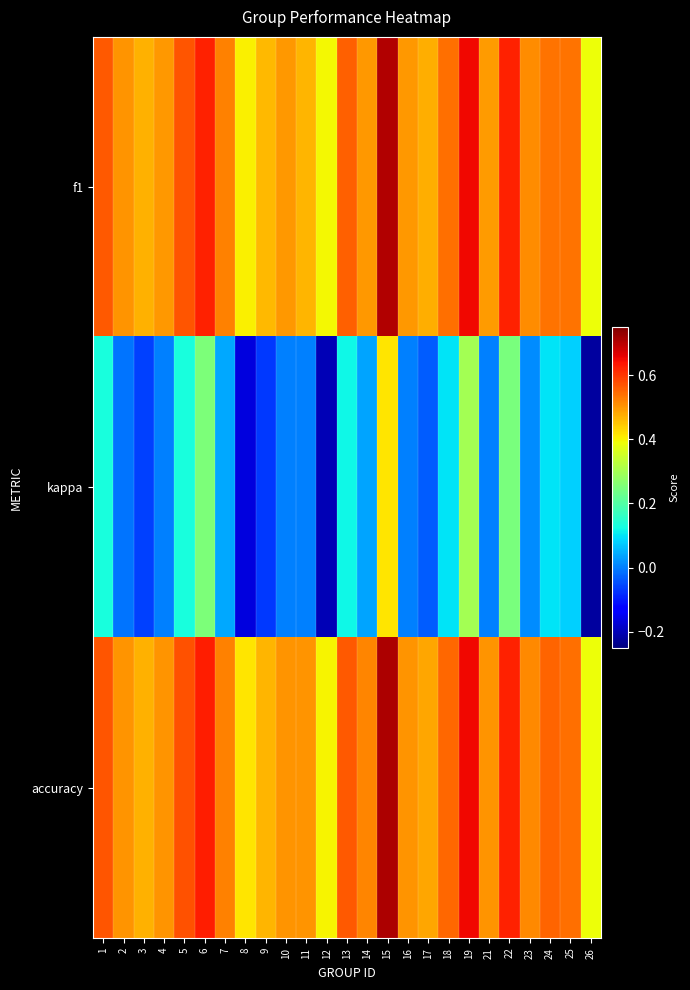

At which category is the sum across all series the highest?

15